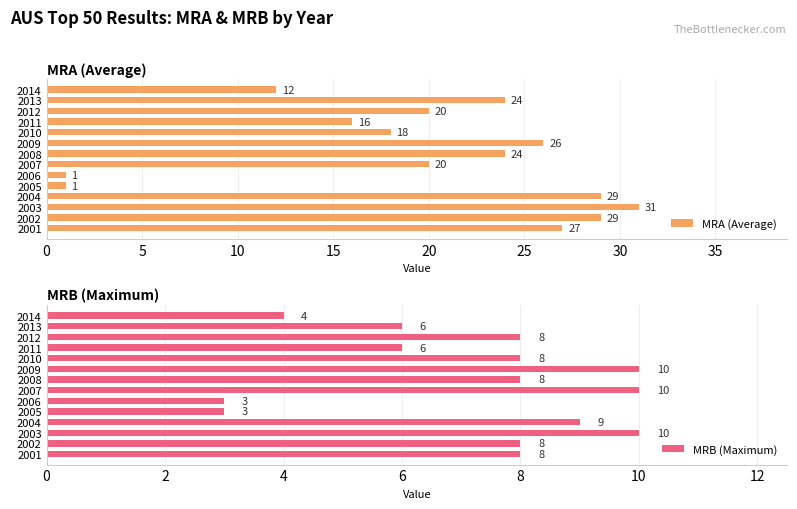

Reading right to left, transcribe all the data shown in this chart.

MRA (Average): 12	24	20	16	18	26	24	20	1	1	29	31	29	27
MRB (Maximum): 4	6	8	6	8	10	8	10	3	3	9	10	8	8